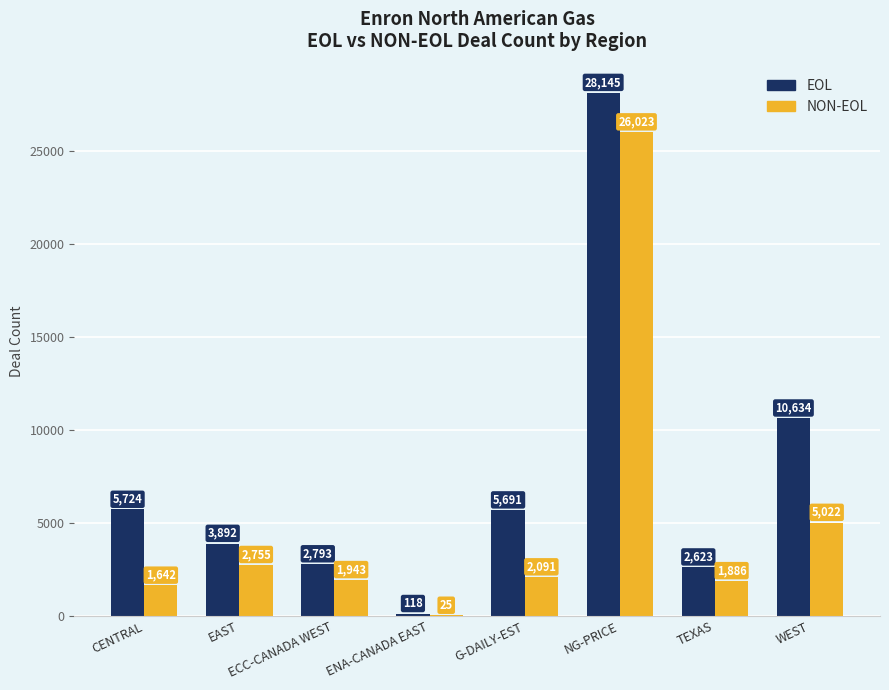

Are the bars horizontal?

No